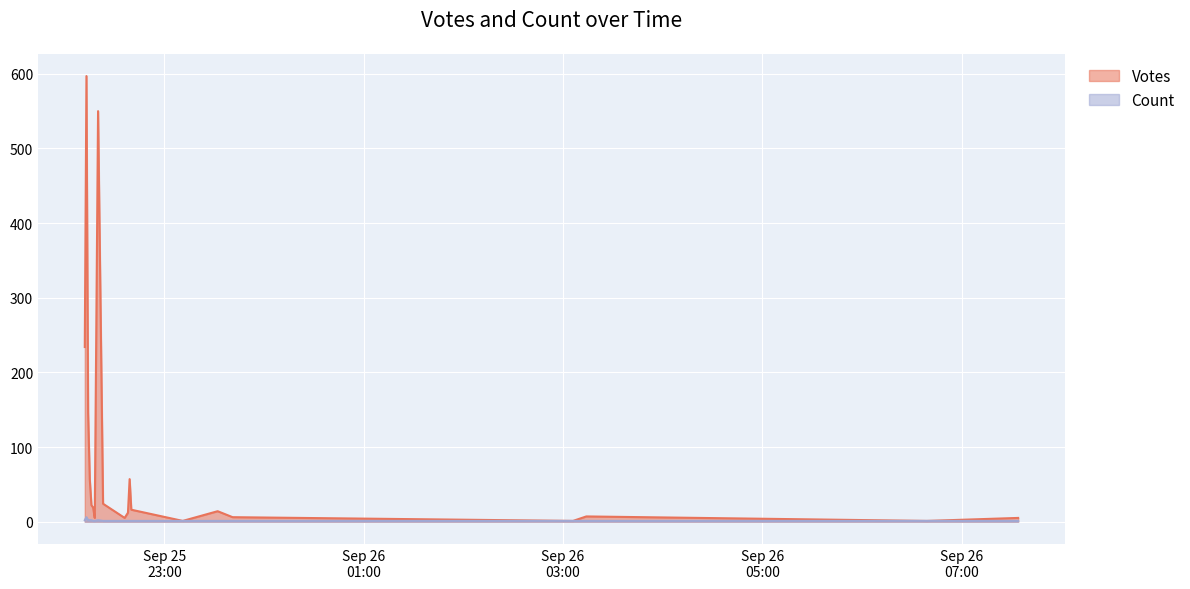

How many interior local valleys does the Votes series have?

5